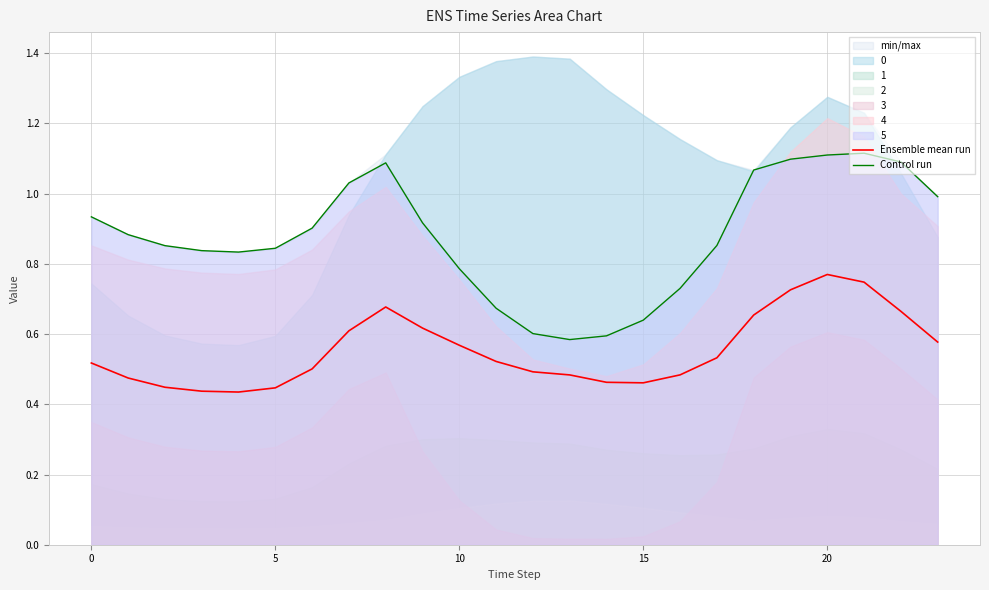

Which series has the widest spread of values?

Control run